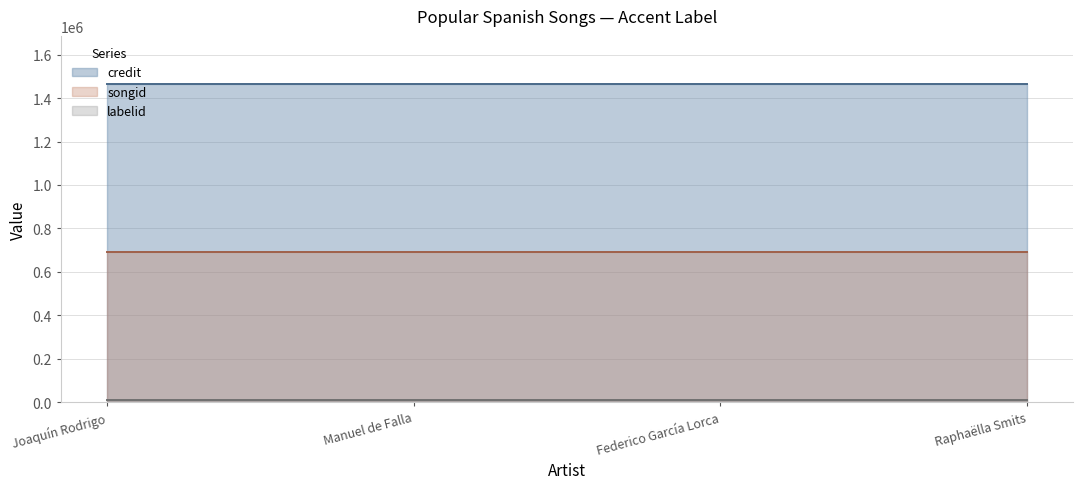

What is the sum of the songid values at Federico García Lorca and Manuel de Falla?

1379958